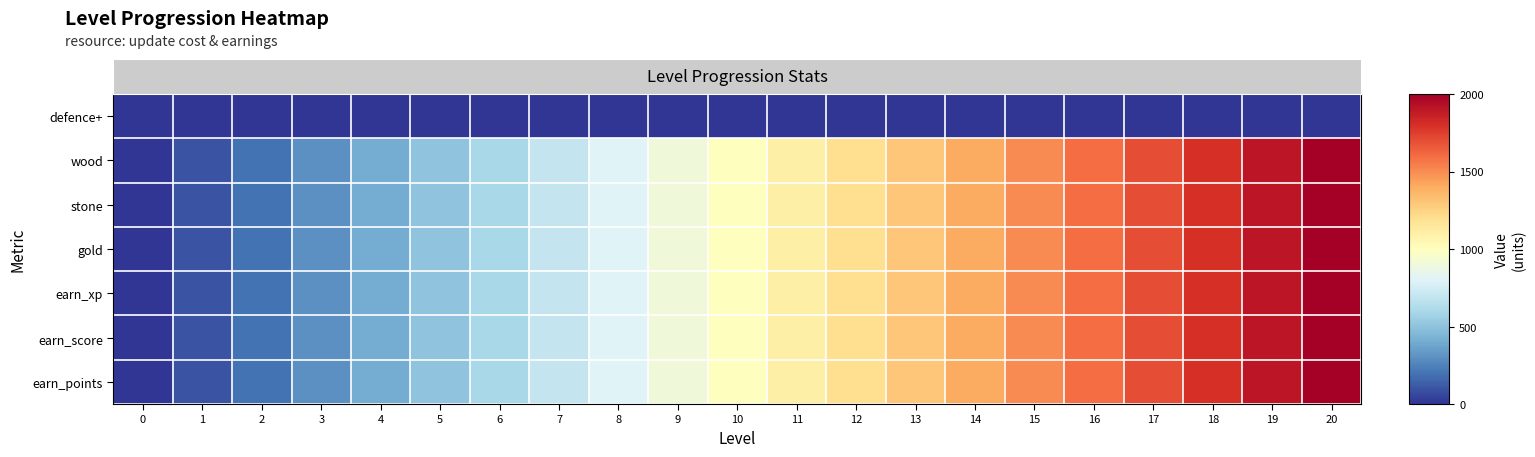

Reading left to right, transcribe all the data shown in this chart.

defence+: 0=0.0	1=0.0	2=0.0	3=0.0	4=0.0	5=0.1	6=0.1	7=0.1	8=0.1	9=0.1	10=0.1	11=0.1	12=0.1	13=0.1	14=0.1	15=0.1	16=0.2	17=0.2	18=0.2	19=0.2	20=0.2
wood: 0=0.0	1=100.0	2=200.0	3=300.0	4=400.0	5=500.0	6=600.0	7=700.0	8=800.0	9=900.0	10=1000.0	11=1100.0	12=1200.0	13=1300.0	14=1400.0	15=1500.0	16=1600.0	17=1700.0	18=1800.0	19=1900.0	20=2000.0
stone: 0=0.0	1=100.0	2=200.0	3=300.0	4=400.0	5=500.0	6=600.0	7=700.0	8=800.0	9=900.0	10=1000.0	11=1100.0	12=1200.0	13=1300.0	14=1400.0	15=1500.0	16=1600.0	17=1700.0	18=1800.0	19=1900.0	20=2000.0
gold: 0=0.0	1=100.0	2=200.0	3=300.0	4=400.0	5=500.0	6=600.0	7=700.0	8=800.0	9=900.0	10=1000.0	11=1100.0	12=1200.0	13=1300.0	14=1400.0	15=1500.0	16=1600.0	17=1700.0	18=1800.0	19=1900.0	20=2000.0
earn_xp: 0=0.0	1=100.0	2=200.0	3=300.0	4=400.0	5=500.0	6=600.0	7=700.0	8=800.0	9=900.0	10=1000.0	11=1100.0	12=1200.0	13=1300.0	14=1400.0	15=1500.0	16=1600.0	17=1700.0	18=1800.0	19=1900.0	20=2000.0
earn_score: 0=0.0	1=100.0	2=200.0	3=300.0	4=400.0	5=500.0	6=600.0	7=700.0	8=800.0	9=900.0	10=1000.0	11=1100.0	12=1200.0	13=1300.0	14=1400.0	15=1500.0	16=1600.0	17=1700.0	18=1800.0	19=1900.0	20=2000.0
earn_points: 0=0.0	1=100.0	2=200.0	3=300.0	4=400.0	5=500.0	6=600.0	7=700.0	8=800.0	9=900.0	10=1000.0	11=1100.0	12=1200.0	13=1300.0	14=1400.0	15=1500.0	16=1600.0	17=1700.0	18=1800.0	19=1900.0	20=2000.0